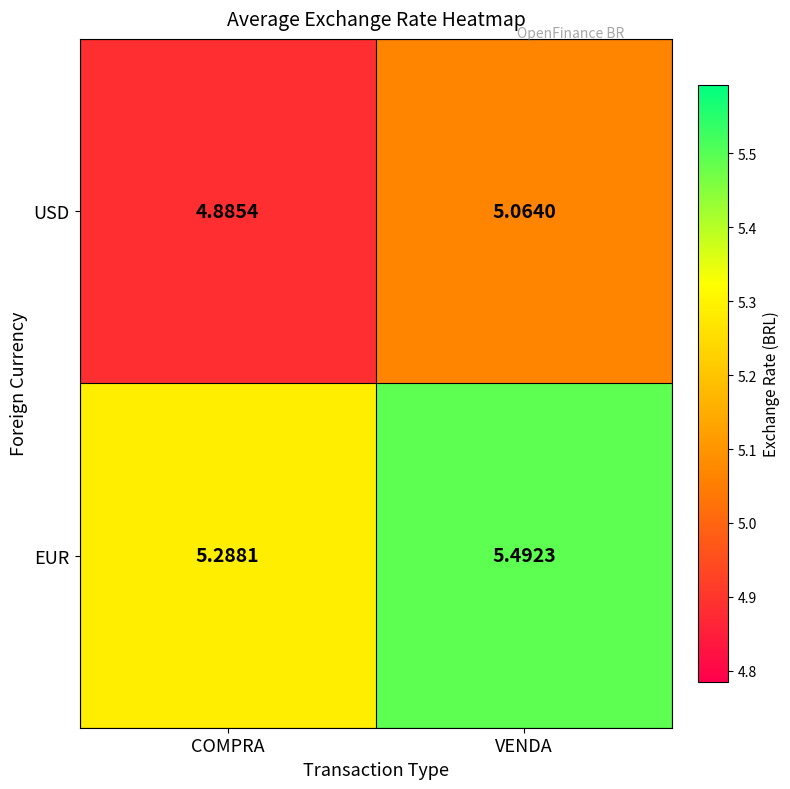

Rank the series by their maximum value, from highest to lowest.

EUR, USD